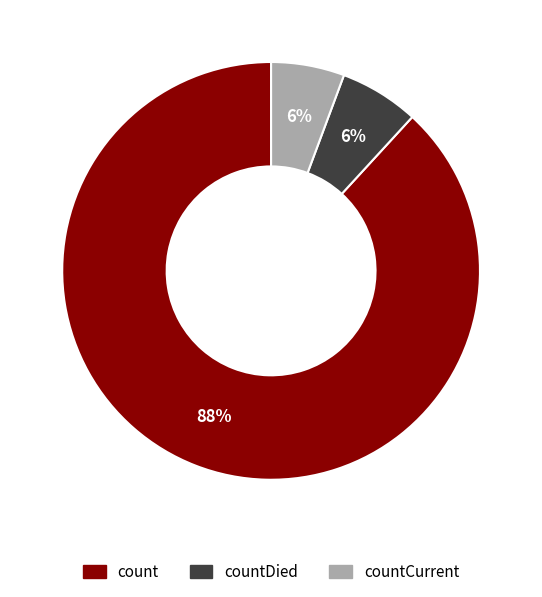

To the nearest percent, what is the average slice percentage?

33%